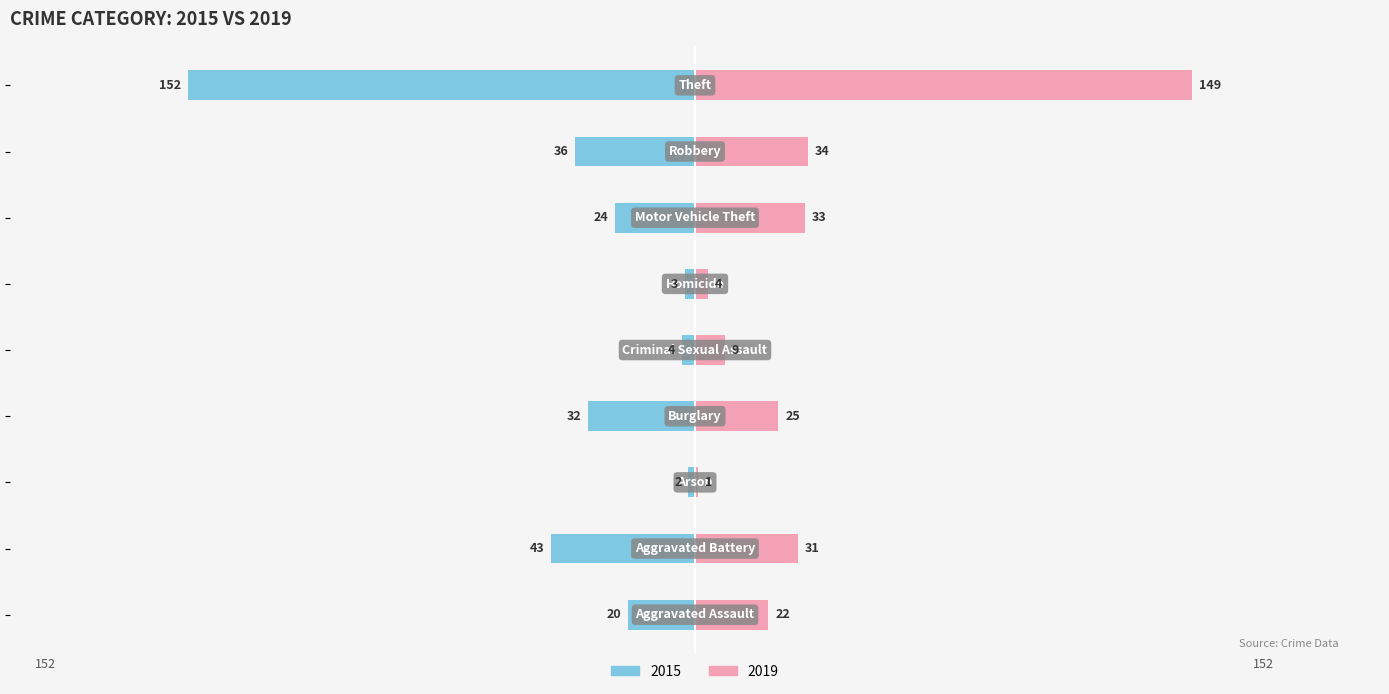

What is the average value of the 2015 series?

-35